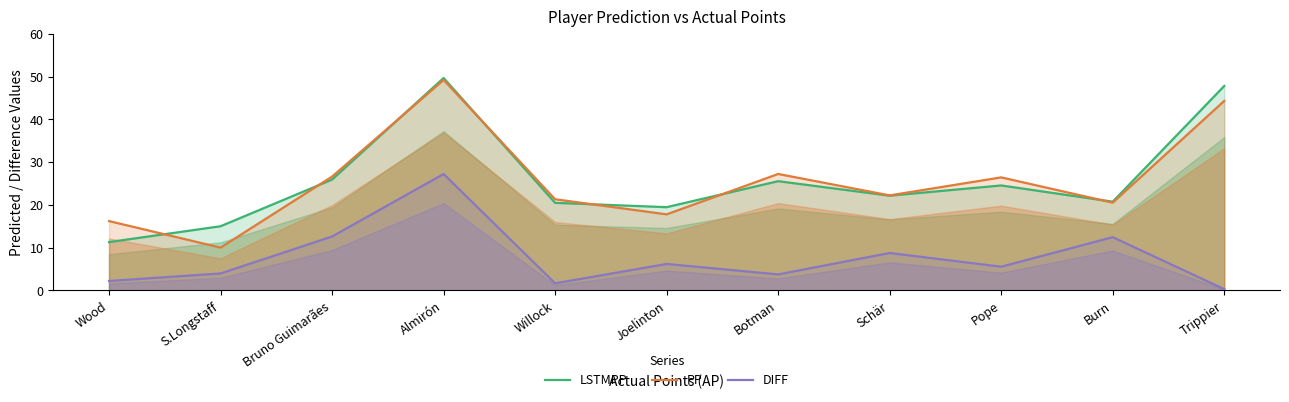

What is the sum of all LSTMPP values?

282.8